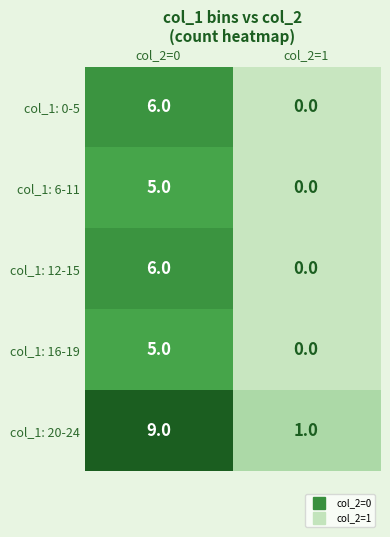

Reading left to right, extract all data points from this chart.

col_1: 0-5: 6	0
col_1: 6-11: 5	0
col_1: 12-15: 6	0
col_1: 16-19: 5	0
col_1: 20-24: 9	1